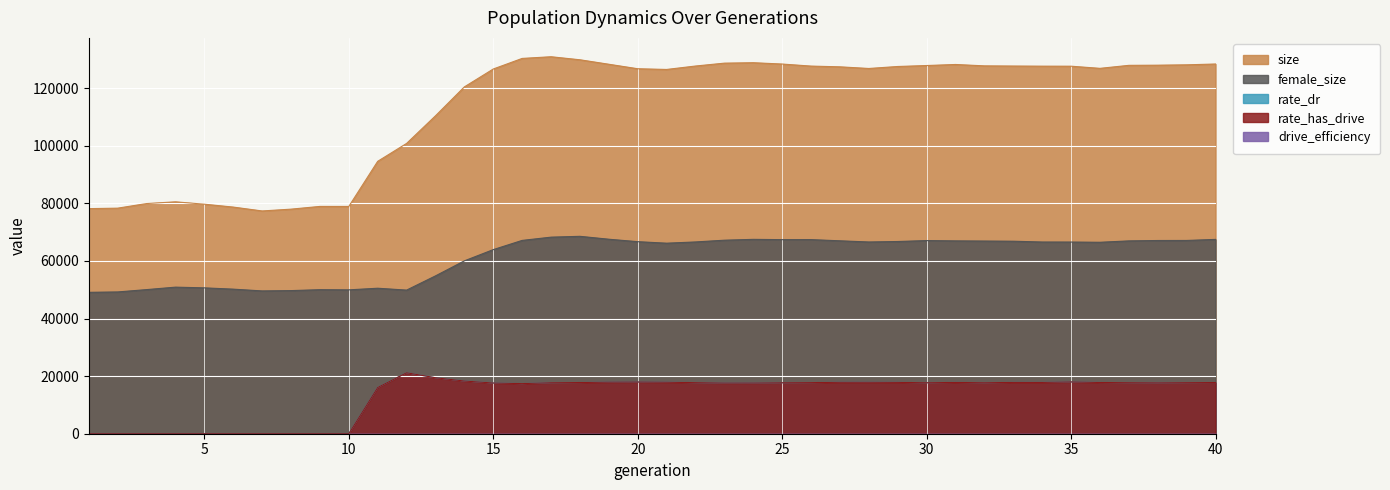

The female_size series shows 37529.1 at 36. True or false?

False